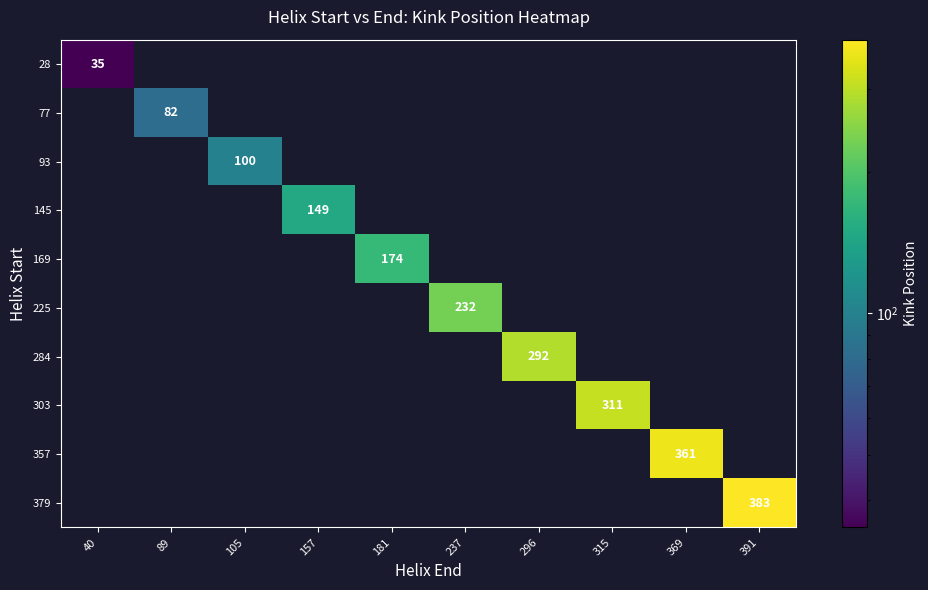

List the labels in order of 28 value, smallest first.

40, 89, 105, 157, 181, 237, 296, 315, 369, 391